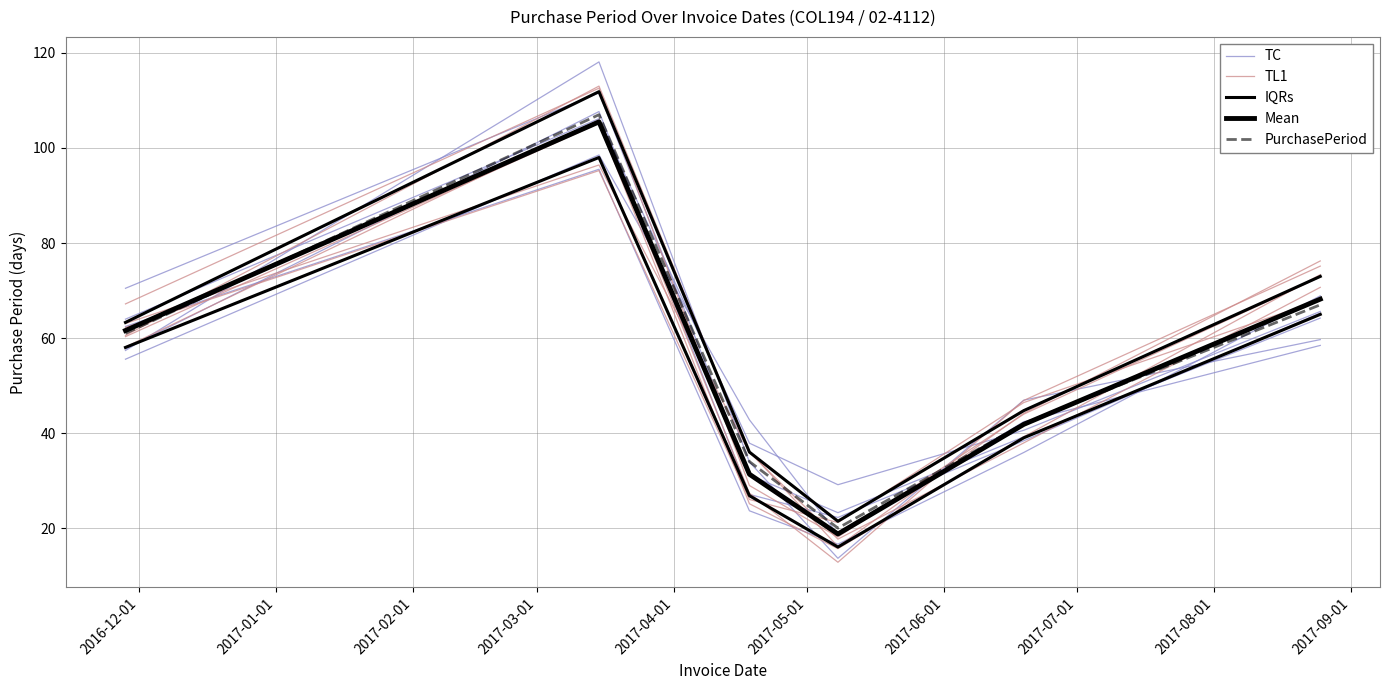

Does the chart have visible grid lines?

Yes